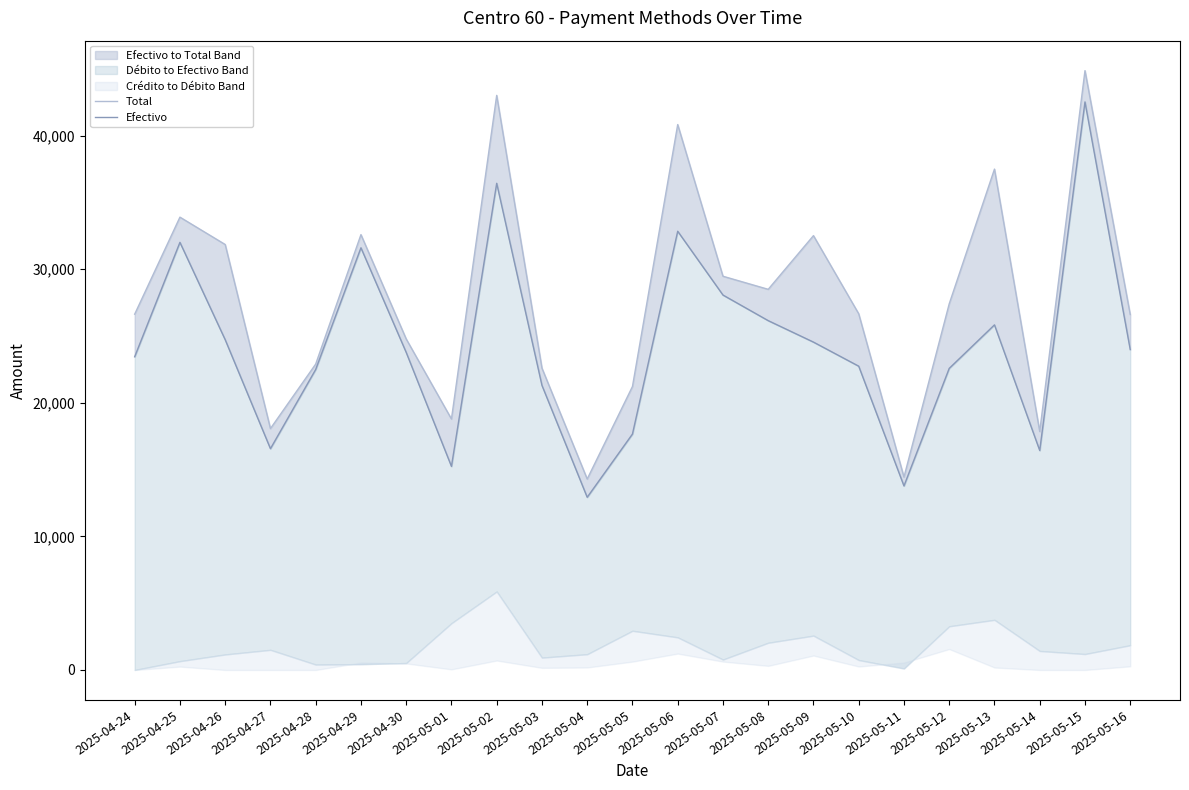

At which category does the chart reach its peak across all series?

2025-05-15